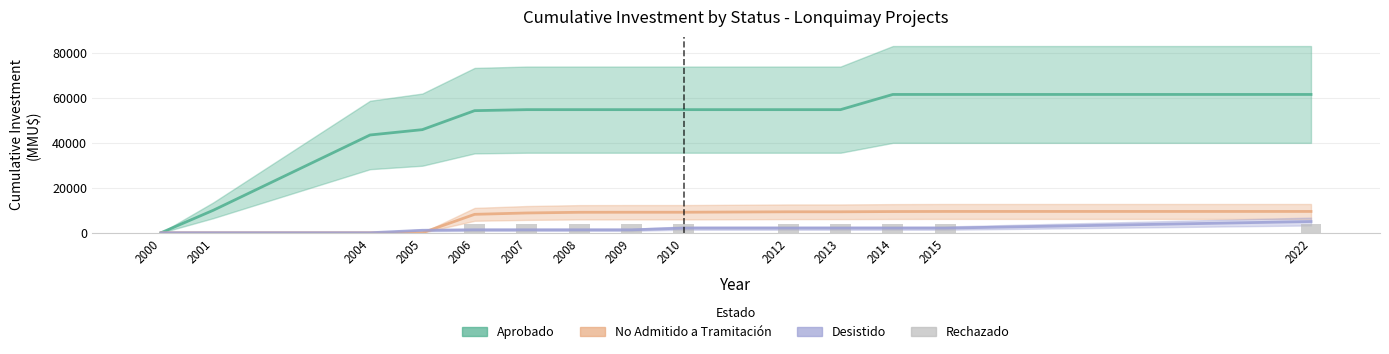

Reading right to left, what are all the values shown in this chart?

Aprobado: 61545	61545	61545	54785	54785	54785	54785	54785	54785	54335	45885	43510	10000	0
No Admitido a Tramitación: 9487	9487	9442	9332	9332	9132	9132	9110	8810	8200	0	0	0	0
Desistido: 5005	2065	2065	2065	2065	2065	1305	1305	1305	1305	1105	0	0	0
Rechazado: 4080	4080	4080	4080	4080	4080	4080	4080	4080	4000	0	0	0	0